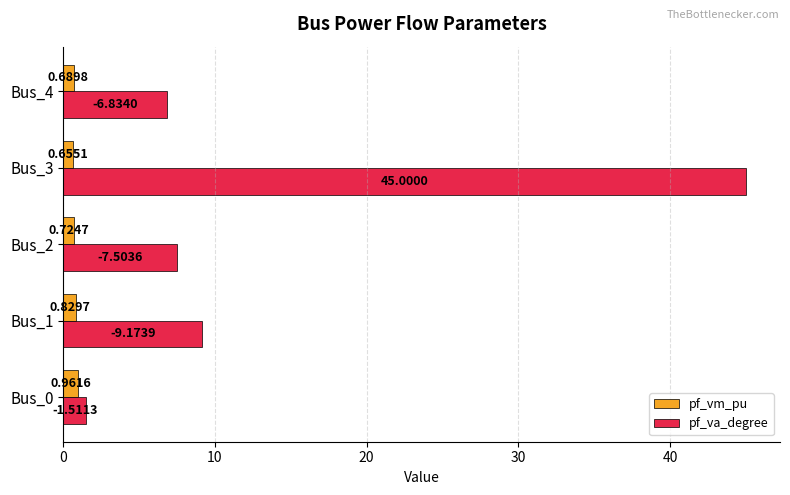

What is the sum of the pf_vm_pu values at Bus_2 and Bus_4?

1.4